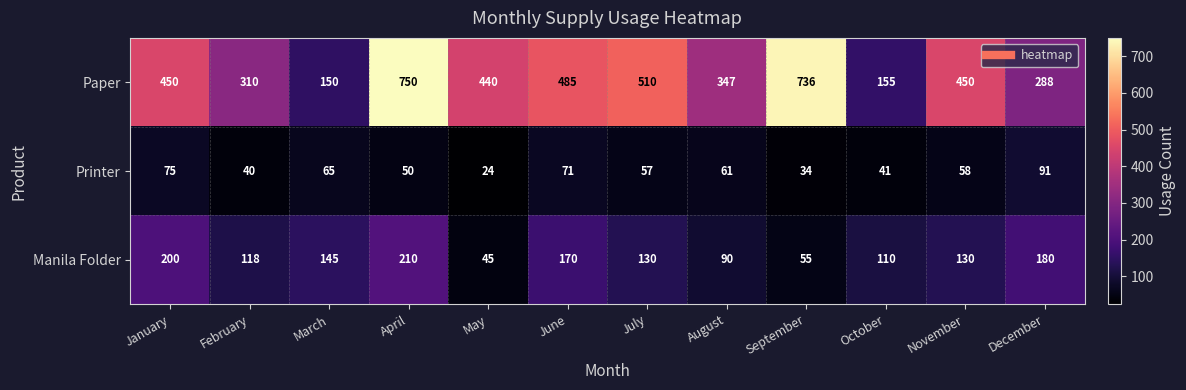

Which series has the largest total across all categories?

Paper